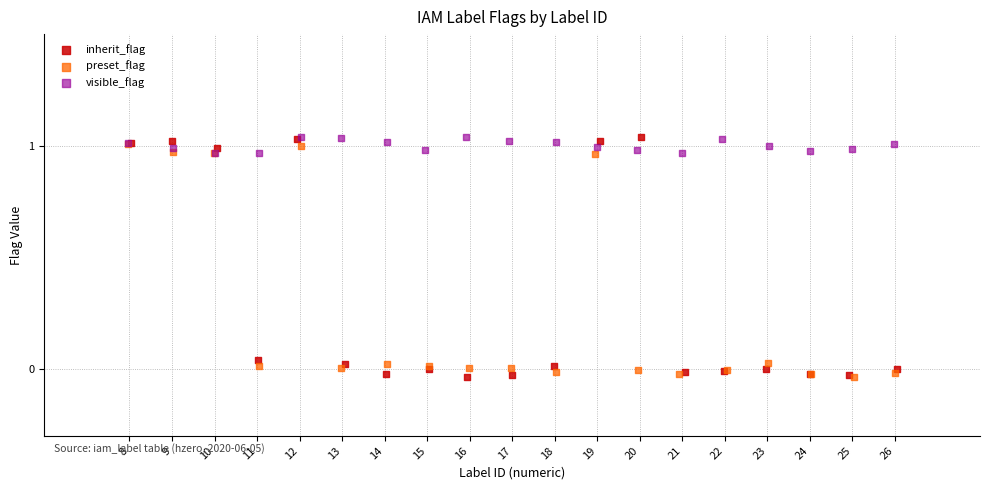

Which series has the widest spread of Y values?

inherit_flag